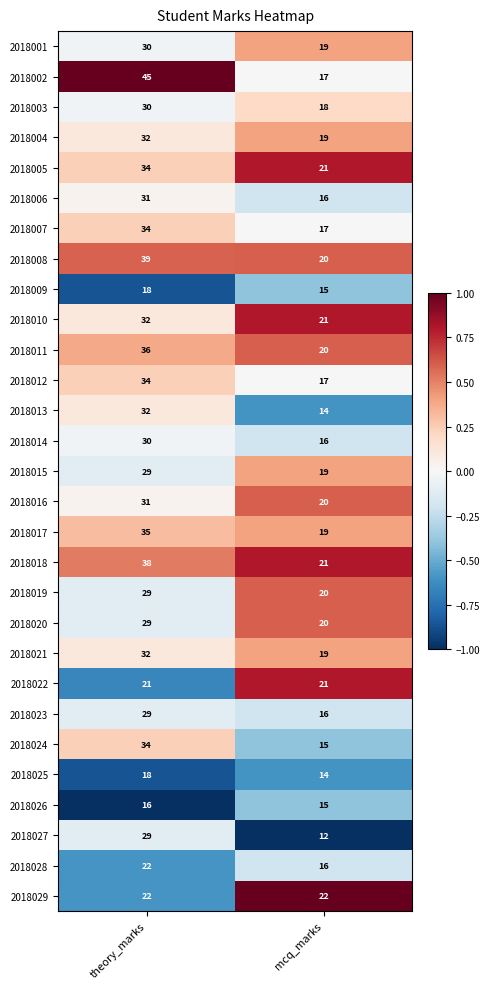

What is the lowest value of the 2018025 series?

14